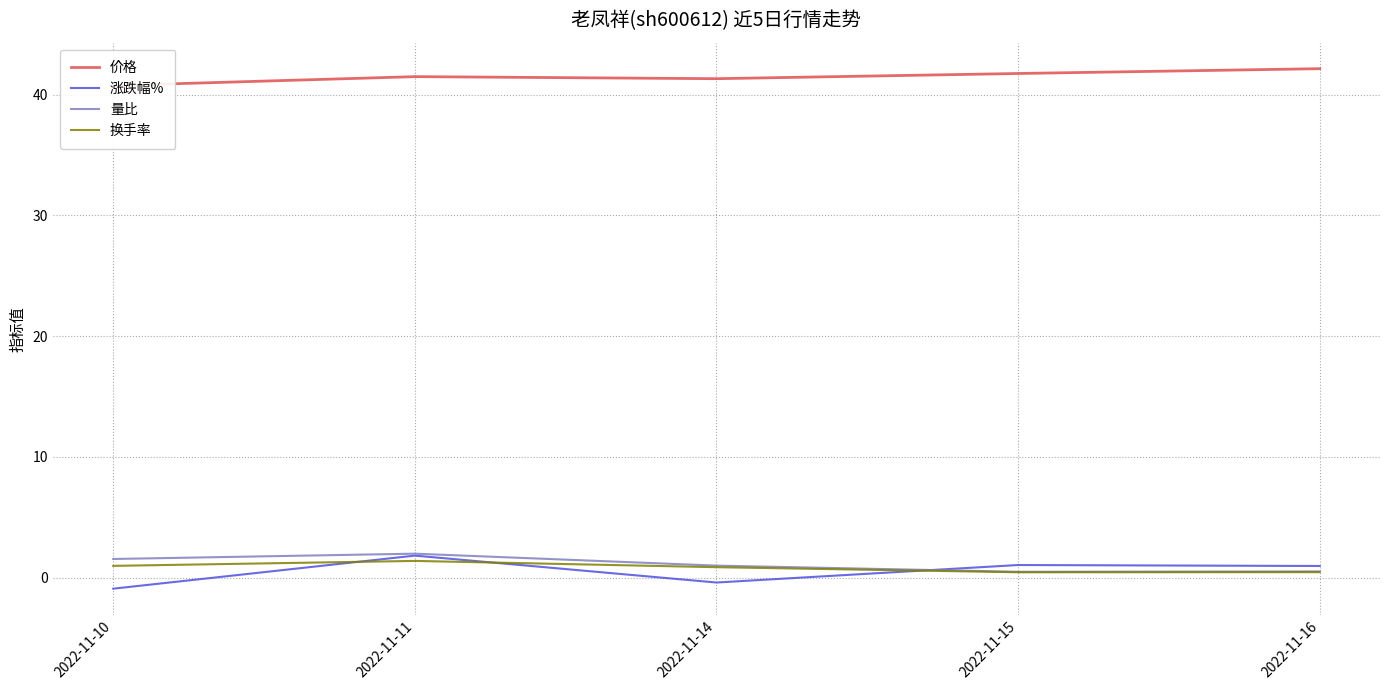

Which series changed the most between 2022-11-10 and 2022-11-15?

涨跌幅%